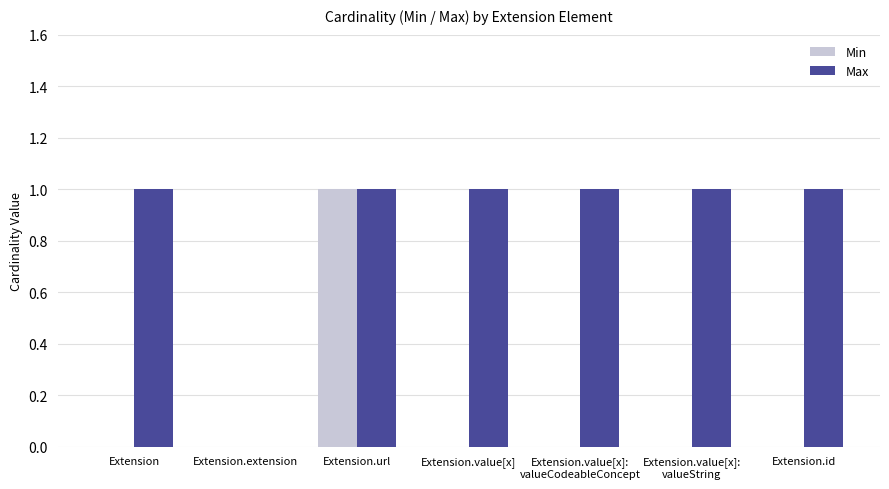

At which label is Max closest to 0?

Extension.extension